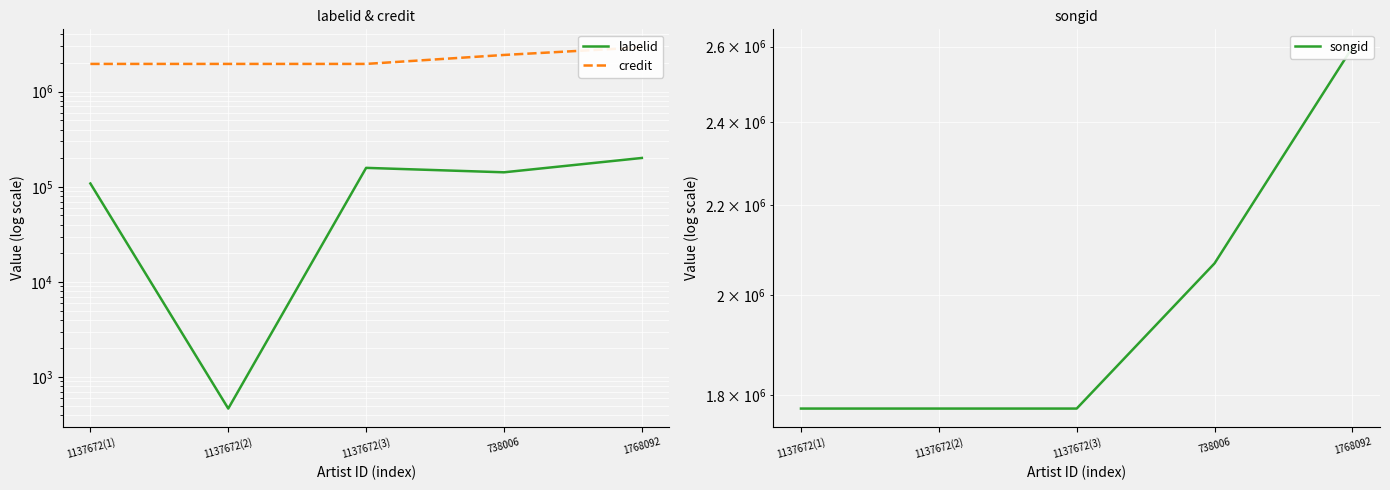

Is this an area chart (filled region under the line)?

No